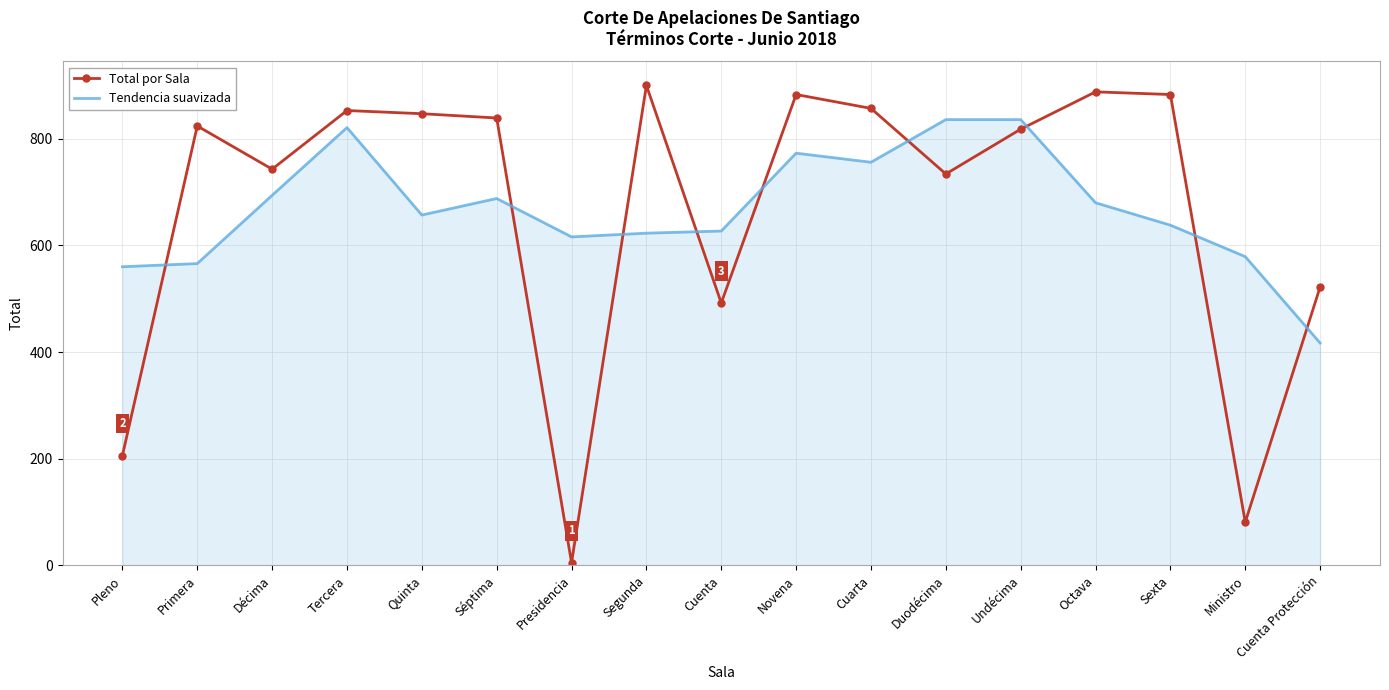

What is the maximum value for Tendencia suavizada?

836